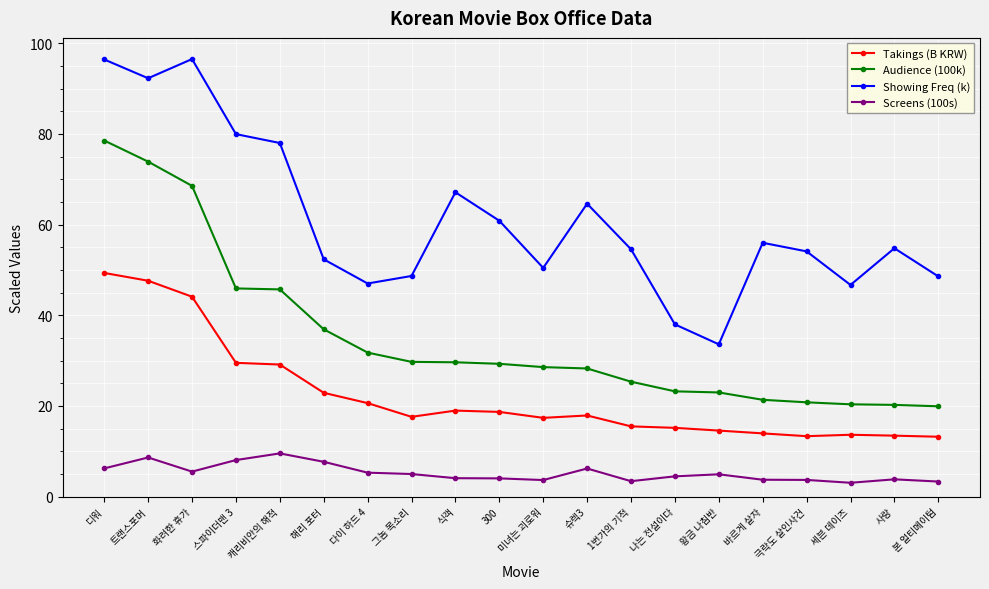

At which label does Screens (100s) reach its peak?

캐리비안의 해적